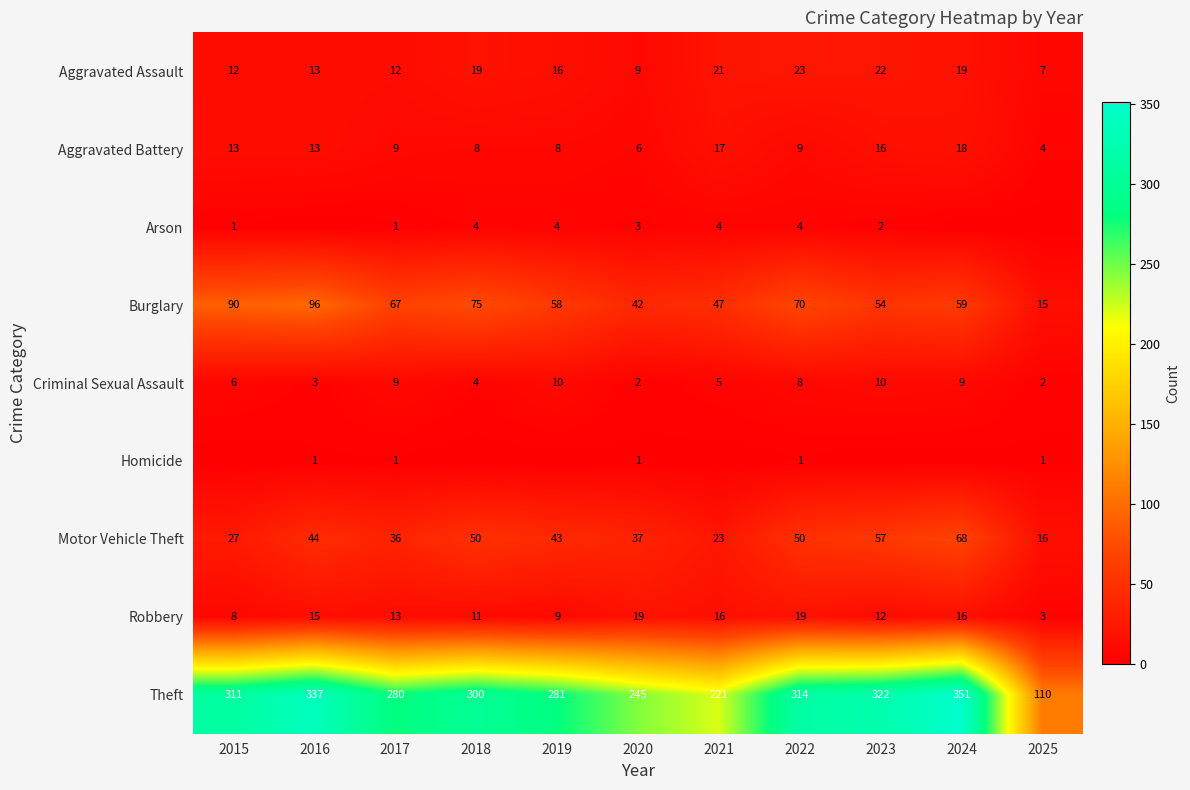

What is the total value across all series at 2015?

468